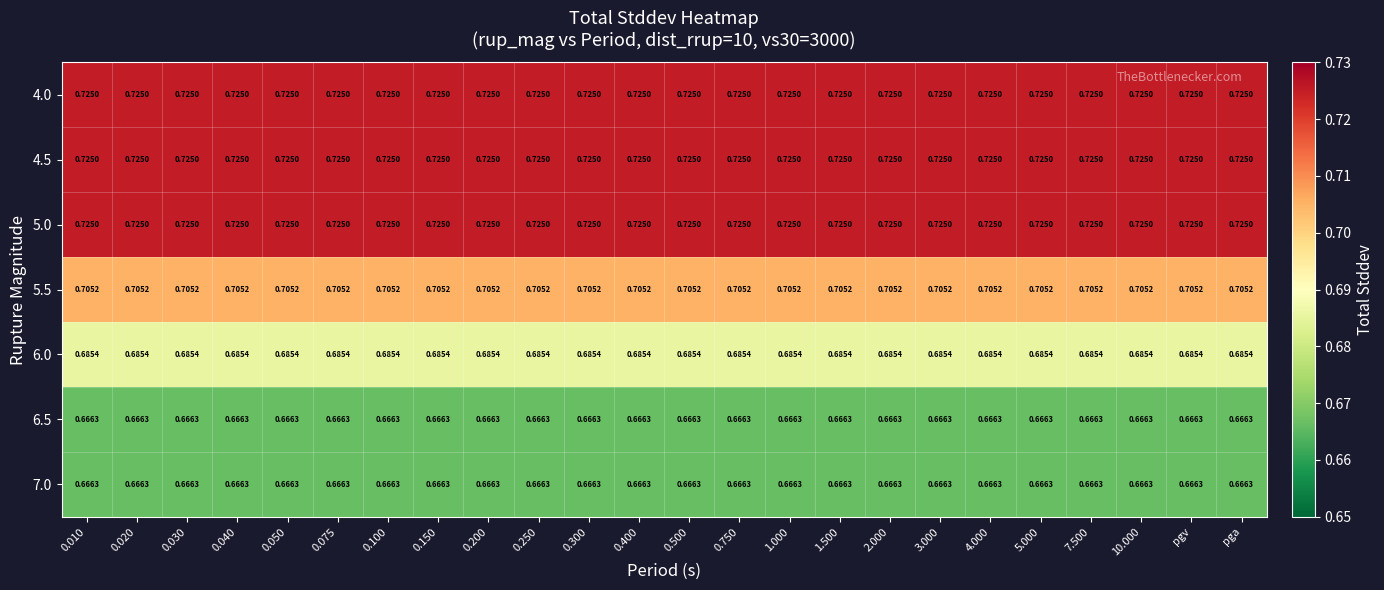

Is the value of 6.5 at pgv greater than the value of 5.5 at 0.040?

No